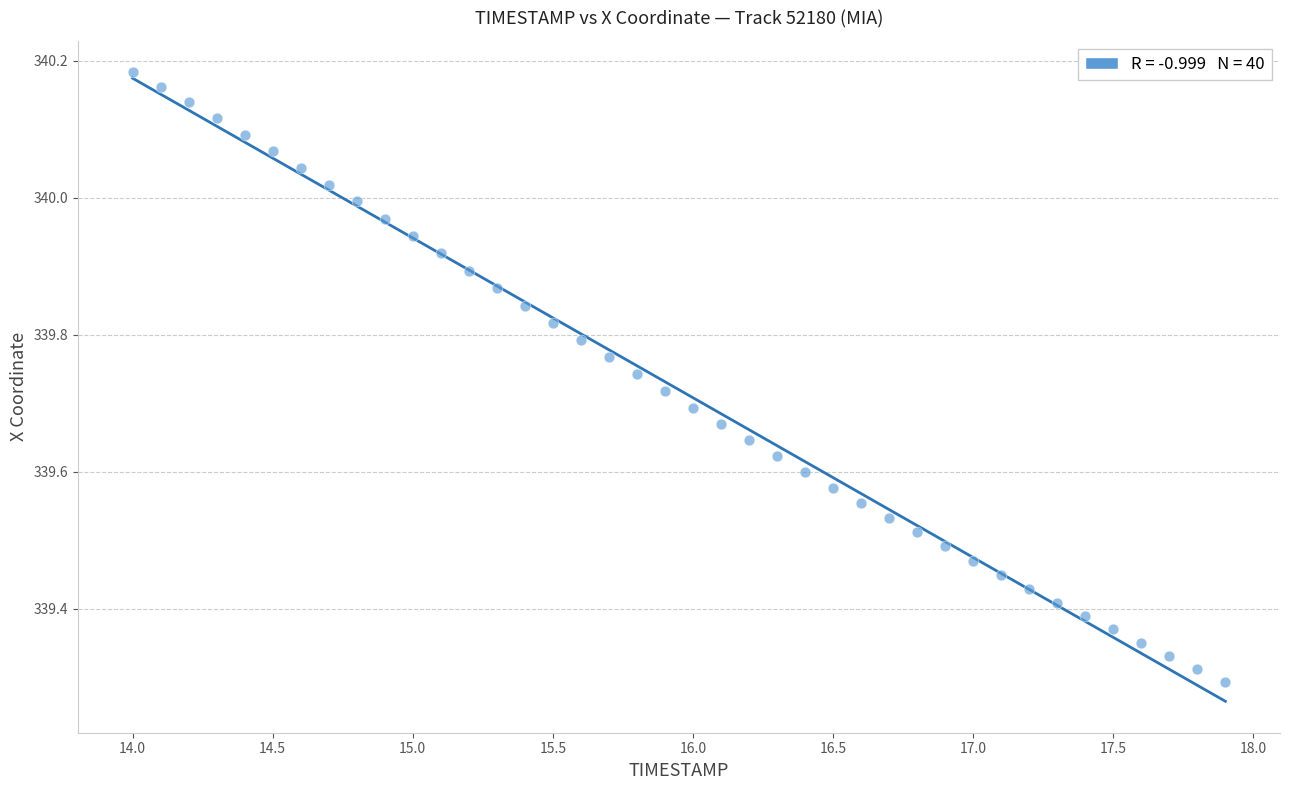

What is the range of Y values (max minus min)?

0.9